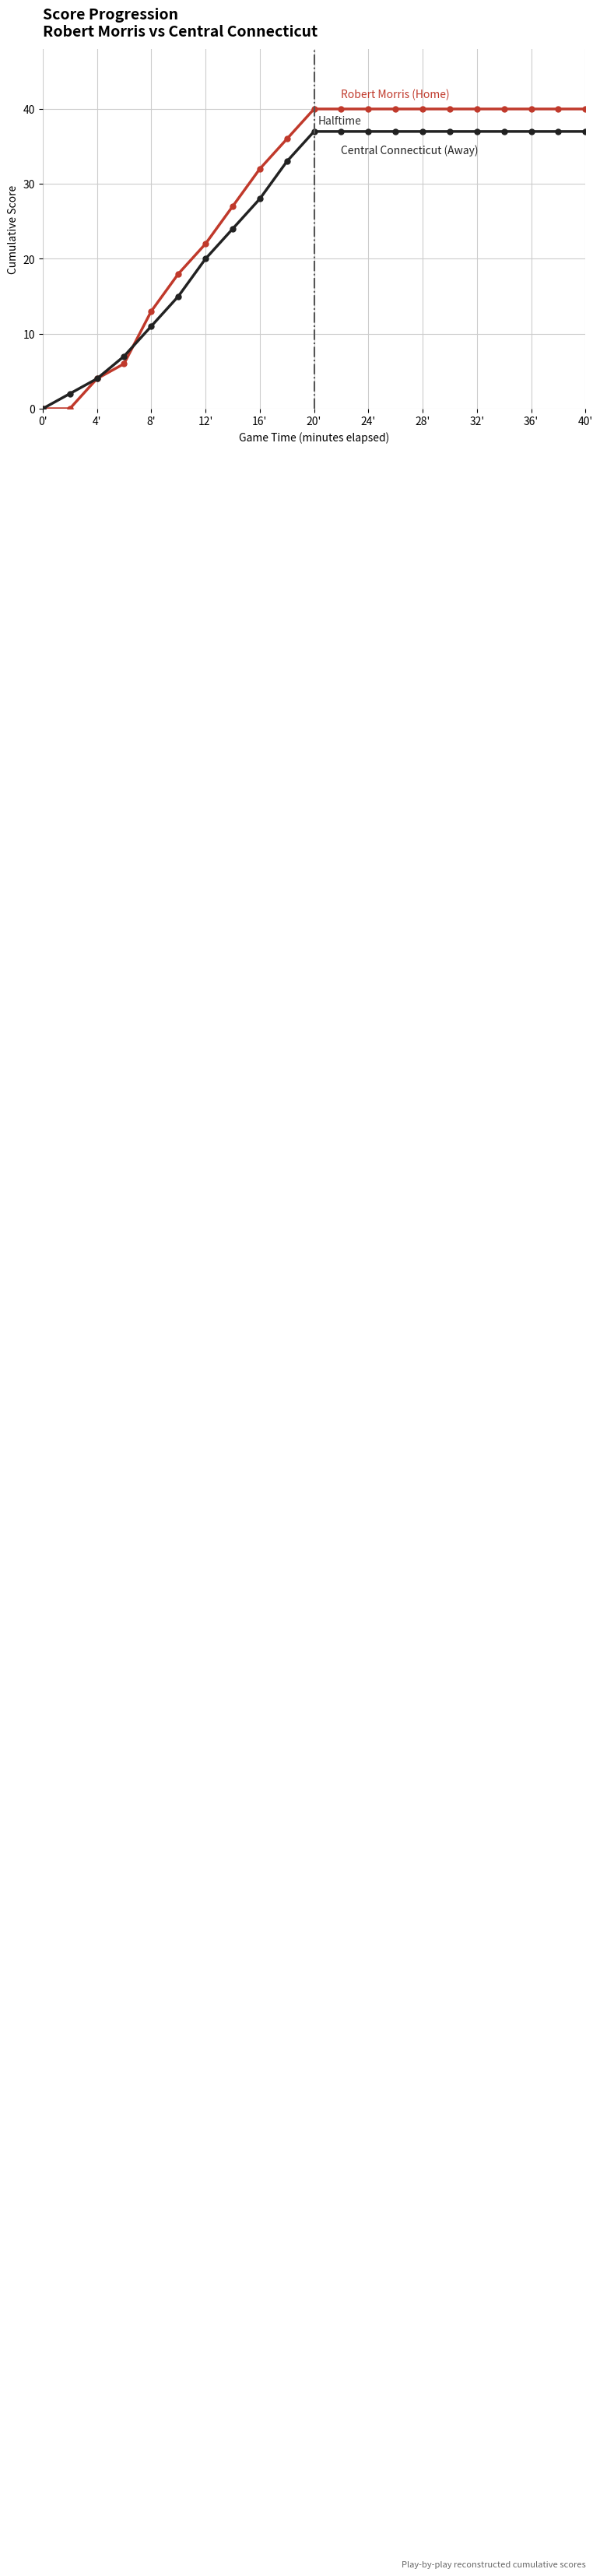

Does the chart have visible grid lines?

Yes